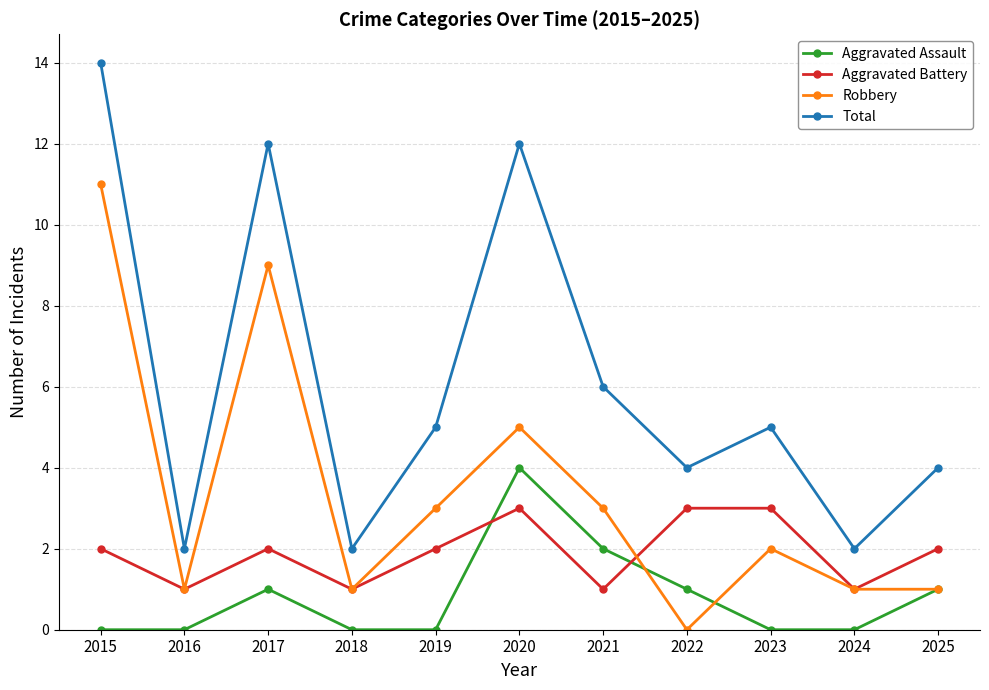

True or false: Total and Aggravated Battery cross at least once.

False